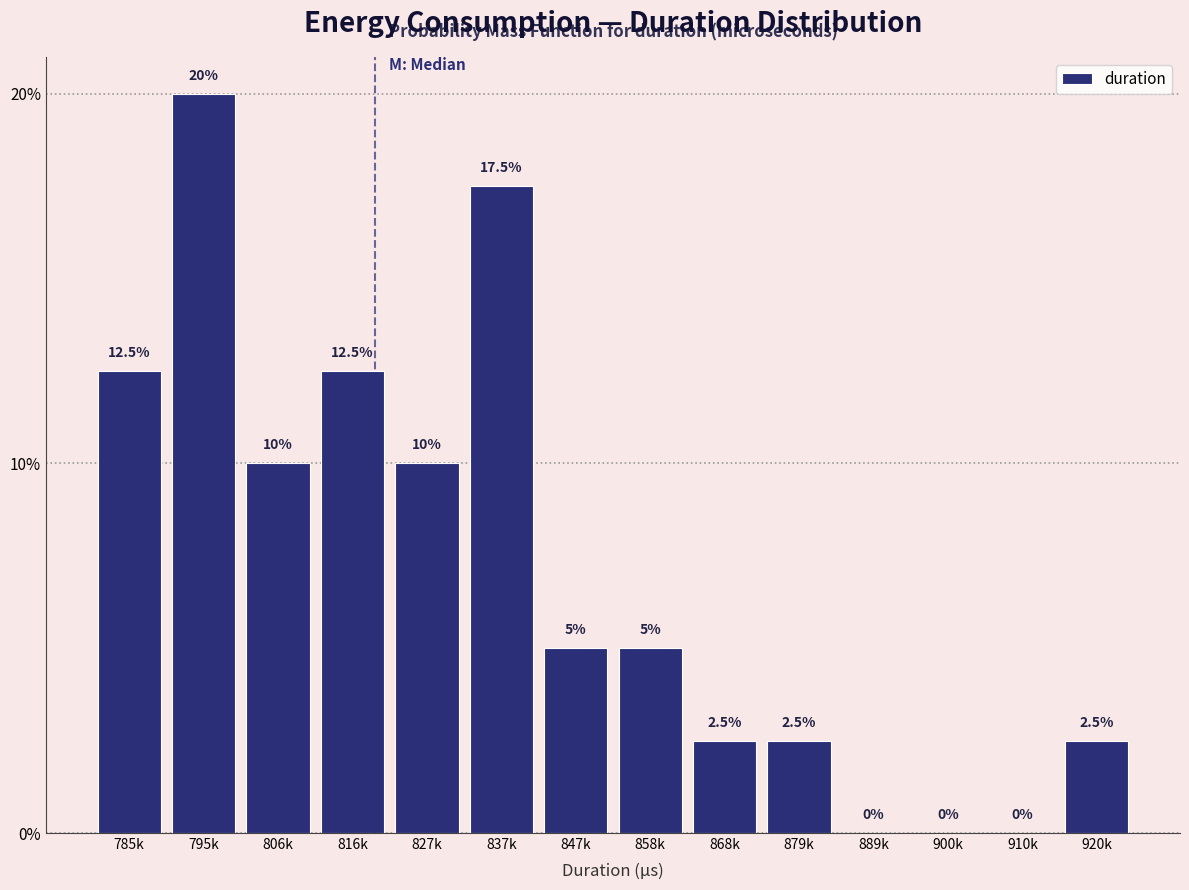

Reading left to right, extract all data points from this chart.

785k=12.5	795k=20.0	806k=10.0	816k=12.5	827k=10.0	837k=17.5	847k=5.0	858k=5.0	868k=2.5	879k=2.5	889k=0.0	900k=0.0	910k=0.0	920k=2.5